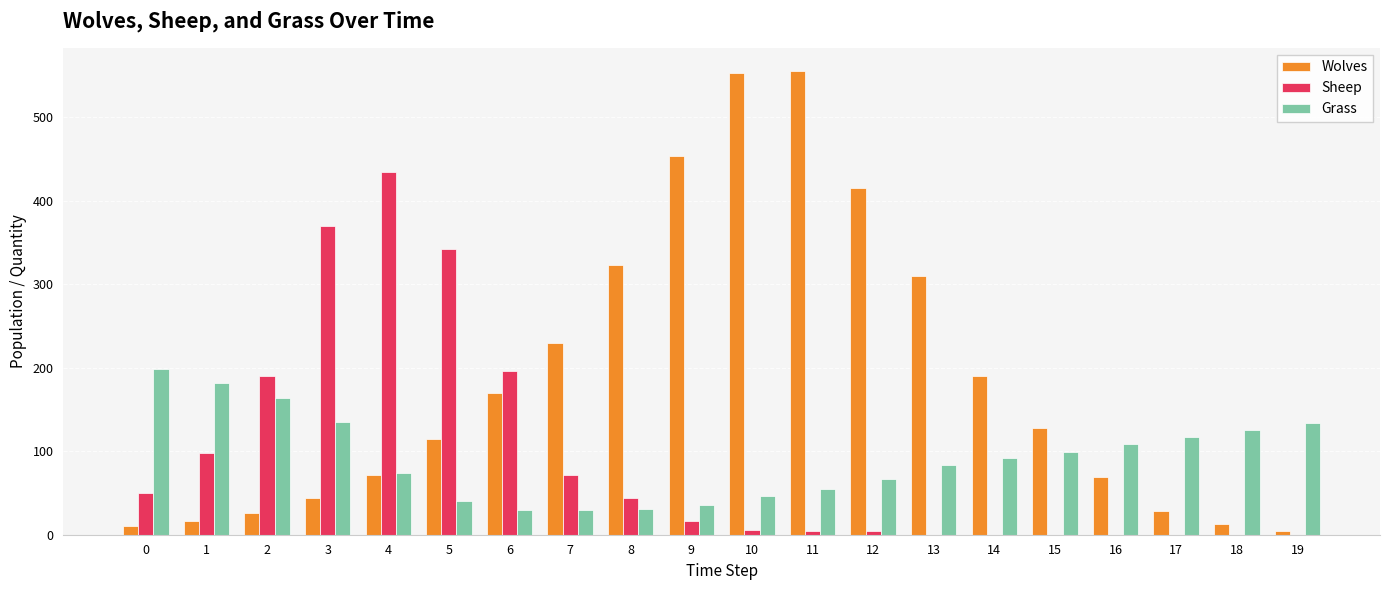

How many distinct data groups are displayed?

3